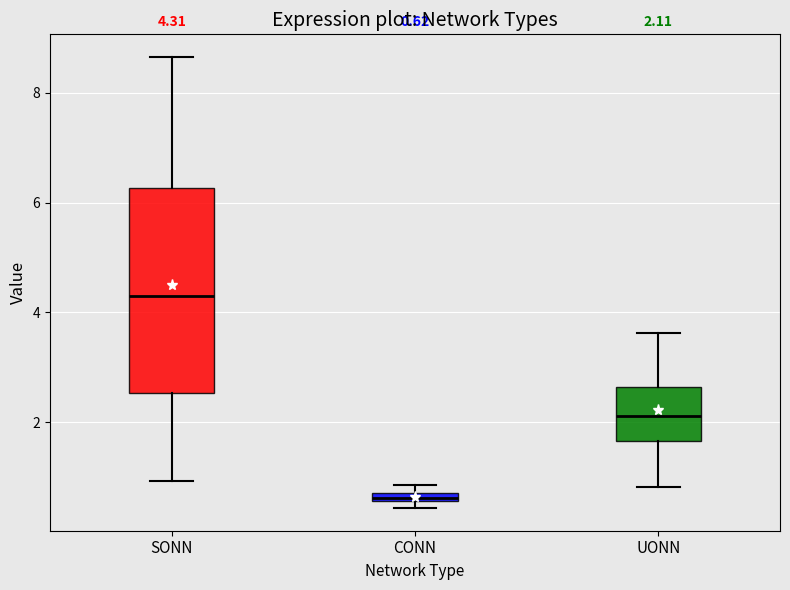

Which box is the tallest, from its lower edge to its upper edge?

SONN